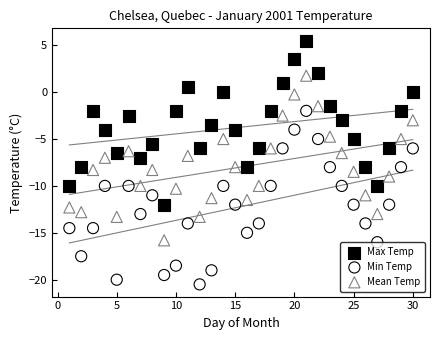

What are all the series names shown in the legend?

Max Temp, Min Temp, Mean Temp